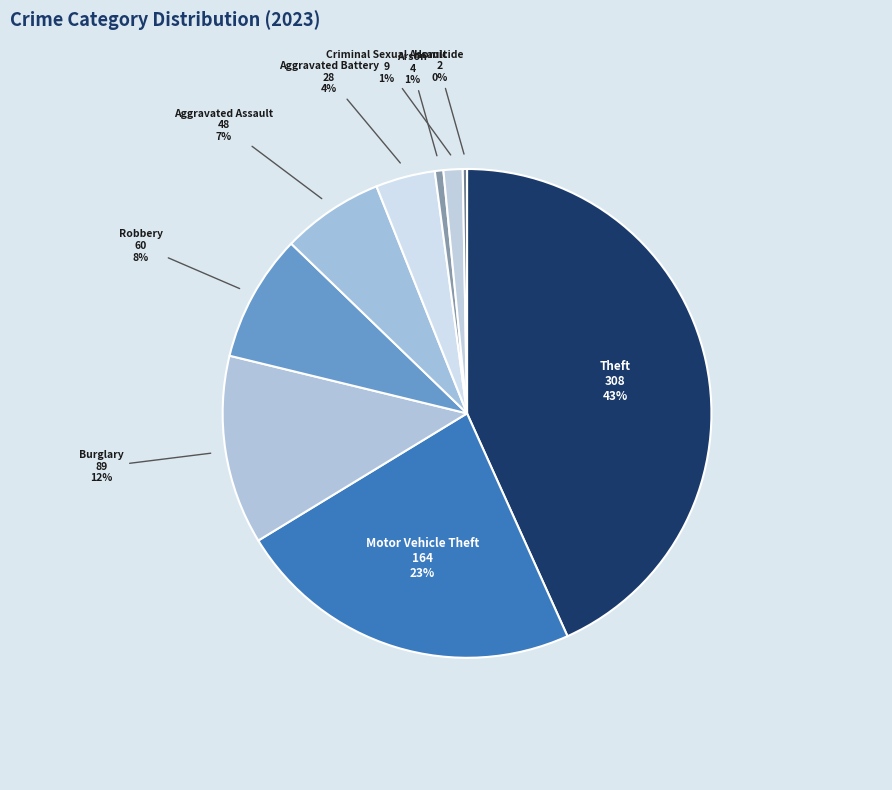

To the nearest percent, what portion does Motor Vehicle Theft represent?

23%